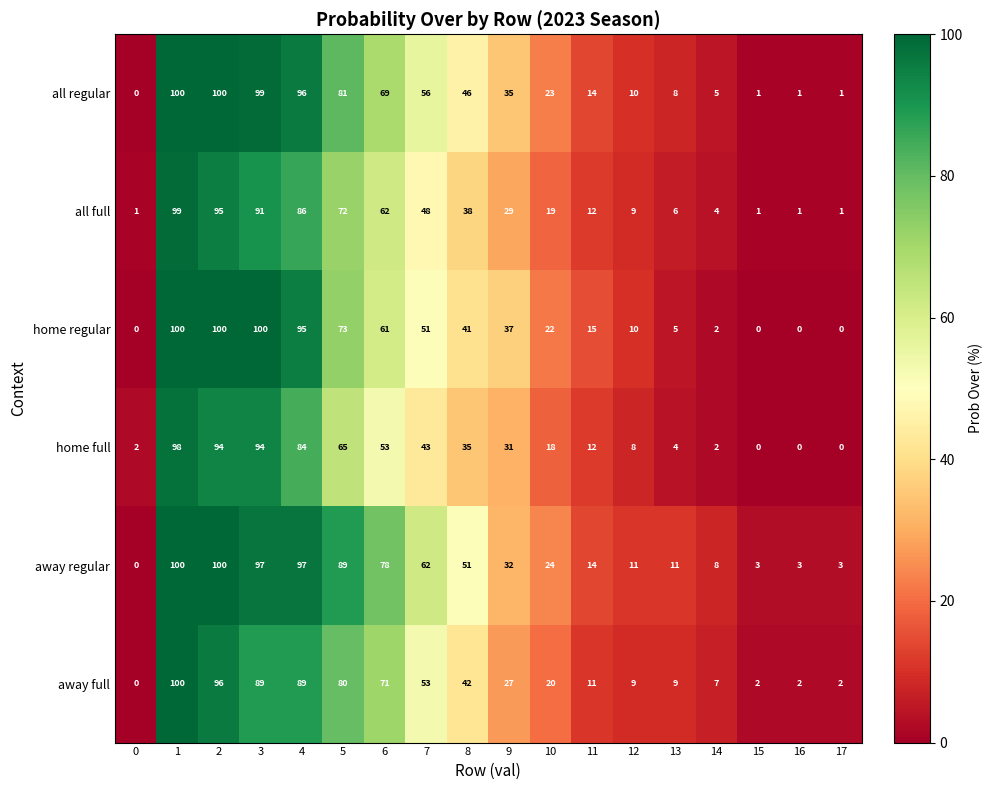

At 5, list the series in order from largest to smallest.

away regular, all regular, away full, home regular, all full, home full